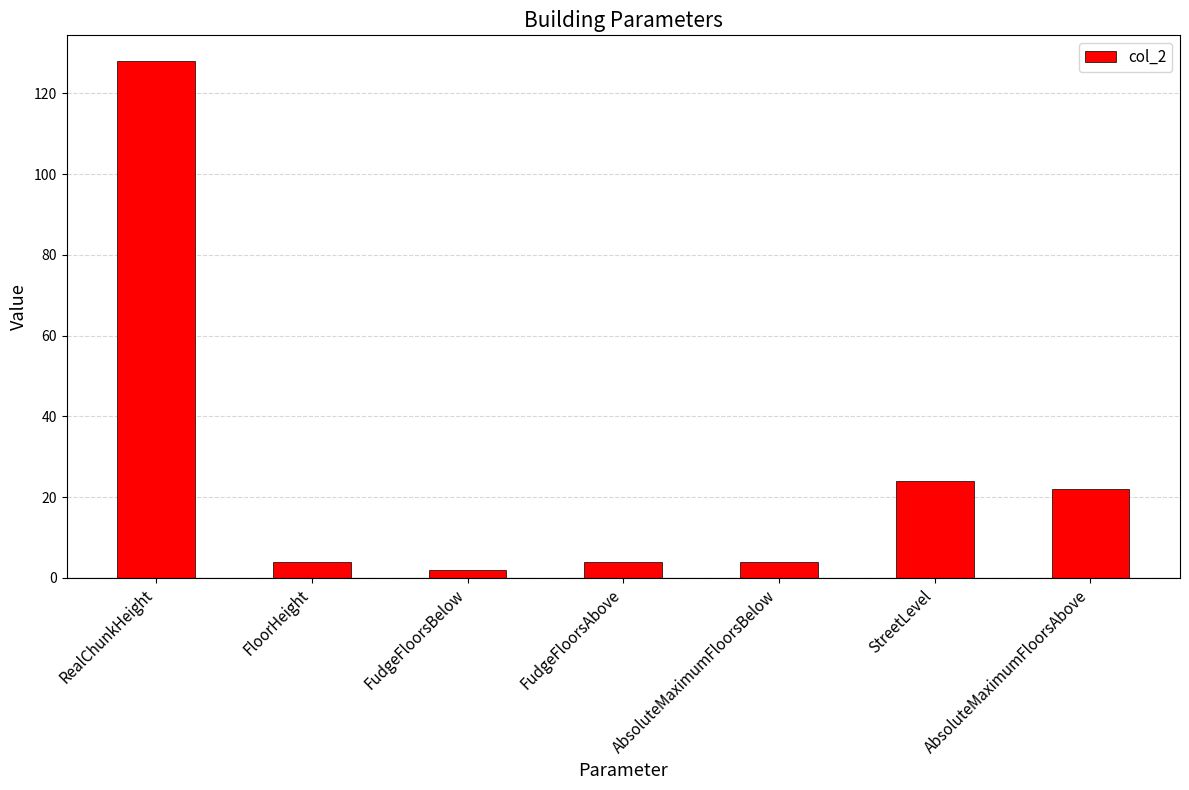

Which category has the lowest value across all series?

FudgeFloorsBelow